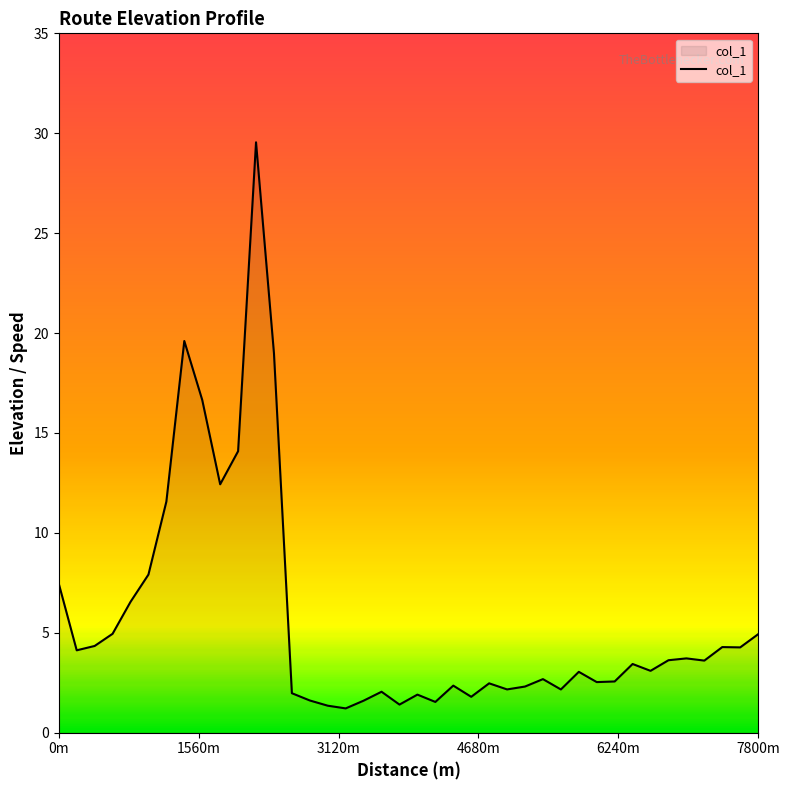

What is the minimum value shown in the chart?

1.2